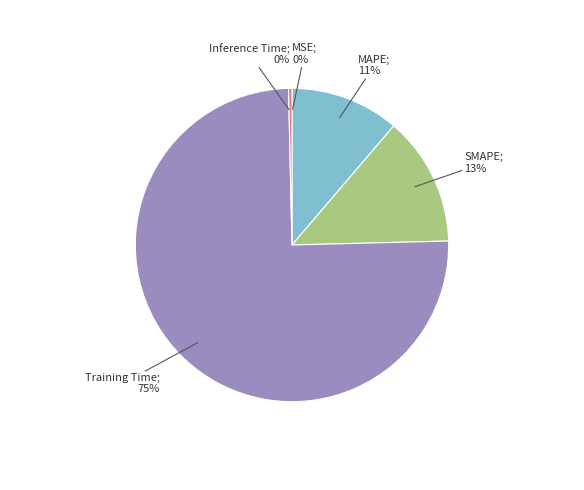

To the nearest percent, what is the average slice percentage?

20%